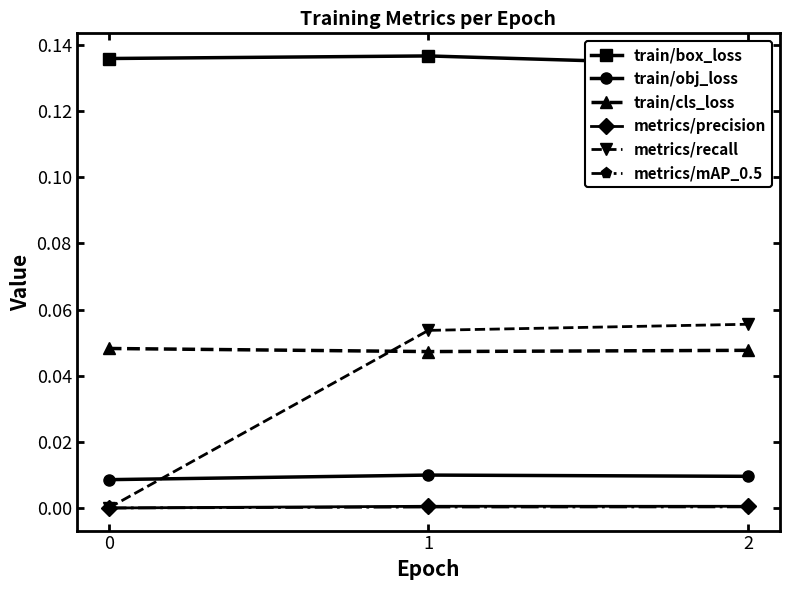

Reading left to right, extract all data points from this chart.

train/box_loss: 0=0.1	1=0.1	2=0.1
train/obj_loss: 0=0.0	1=0.0	2=0.0
train/cls_loss: 0=0.0	1=0.0	2=0.0
metrics/precision: 0=0.0	1=0.0	2=0.0
metrics/recall: 0=0.0	1=0.1	2=0.1
metrics/mAP_0.5: 0=0.0	1=0.0	2=0.0